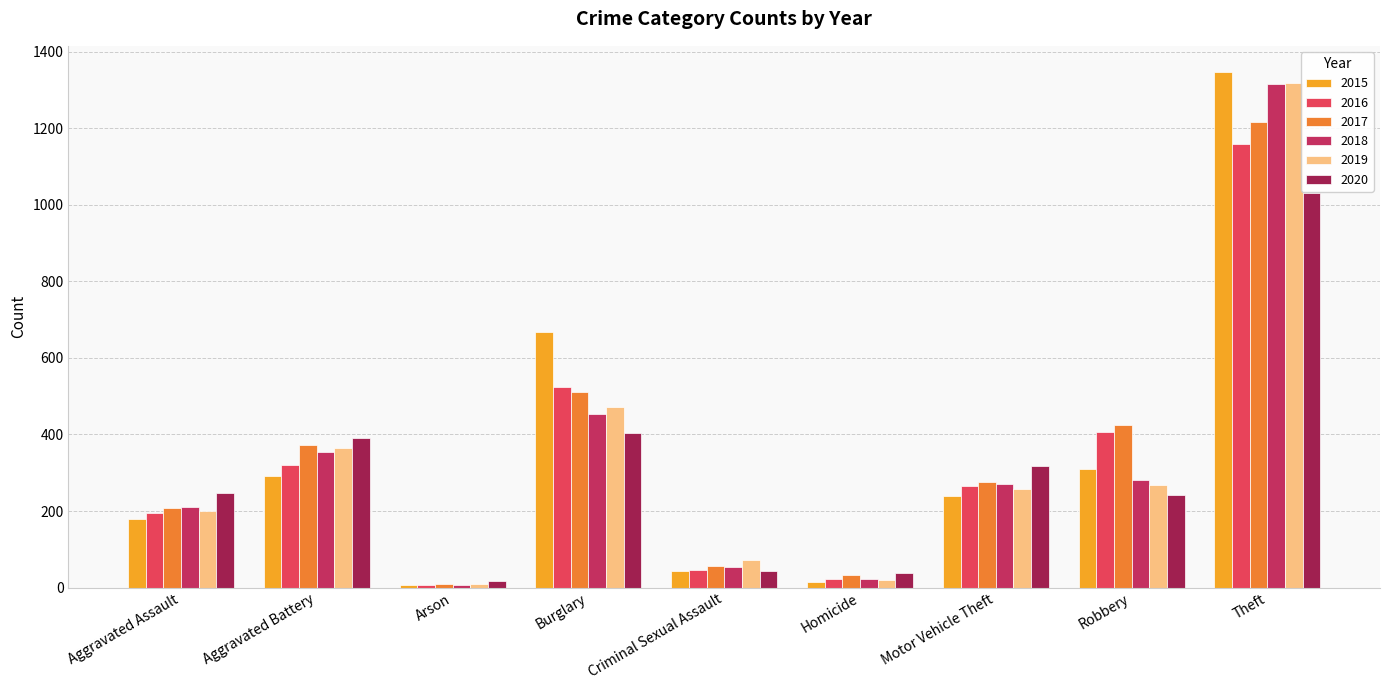

List the labels in order of 2016 value, smallest first.

Arson, Homicide, Criminal Sexual Assault, Aggravated Assault, Motor Vehicle Theft, Aggravated Battery, Robbery, Burglary, Theft